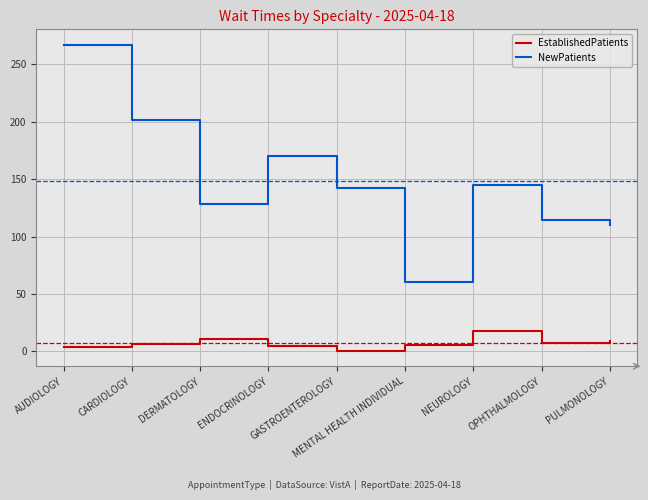

True or false: EstablishedPatients and NewPatients cross at least once.

False